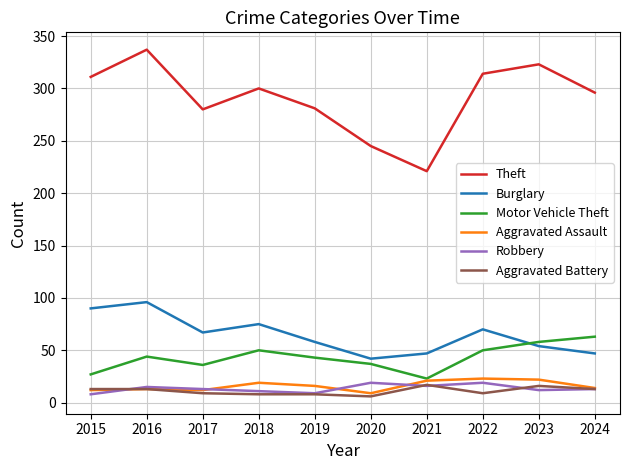

True or false: Aggravated Assault and Burglary intersect in this chart.

False